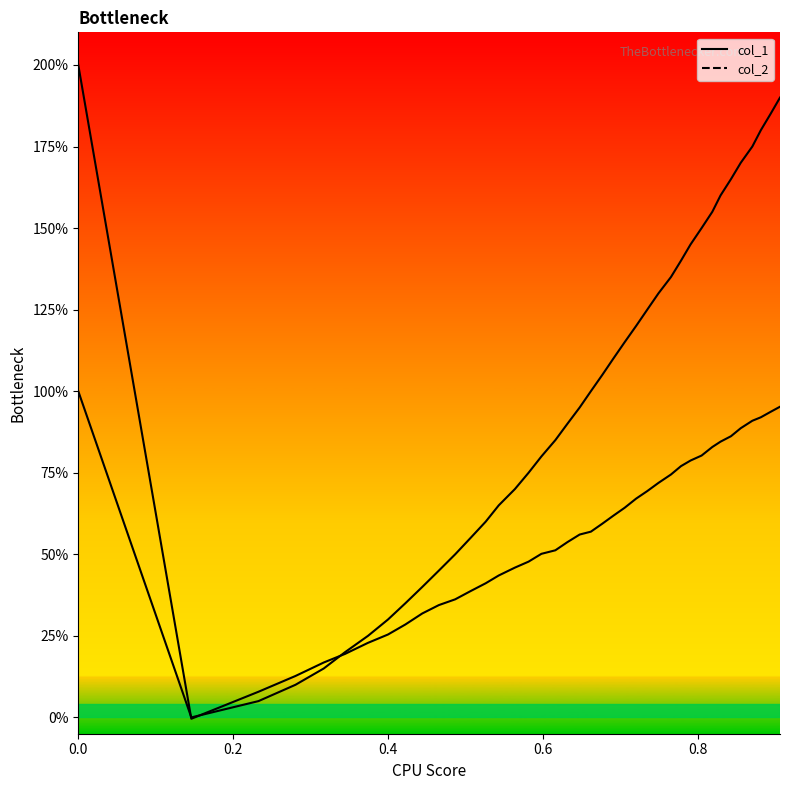

Is this an area chart (filled region under the line)?

No